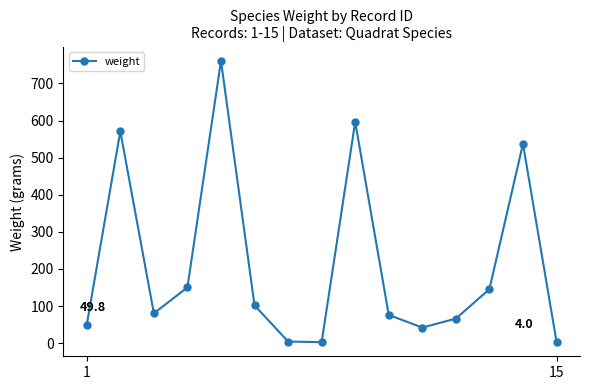

What is the maximum value shown in the chart?

761.1